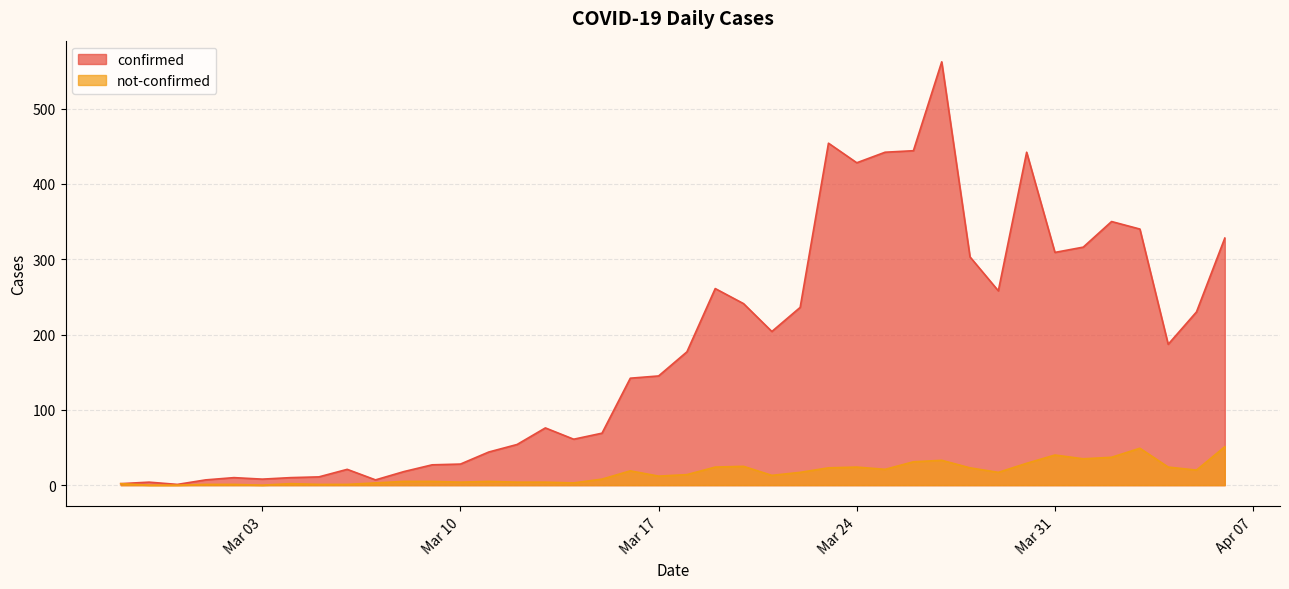

Rank the series by their maximum value, from highest to lowest.

confirmed, not-confirmed